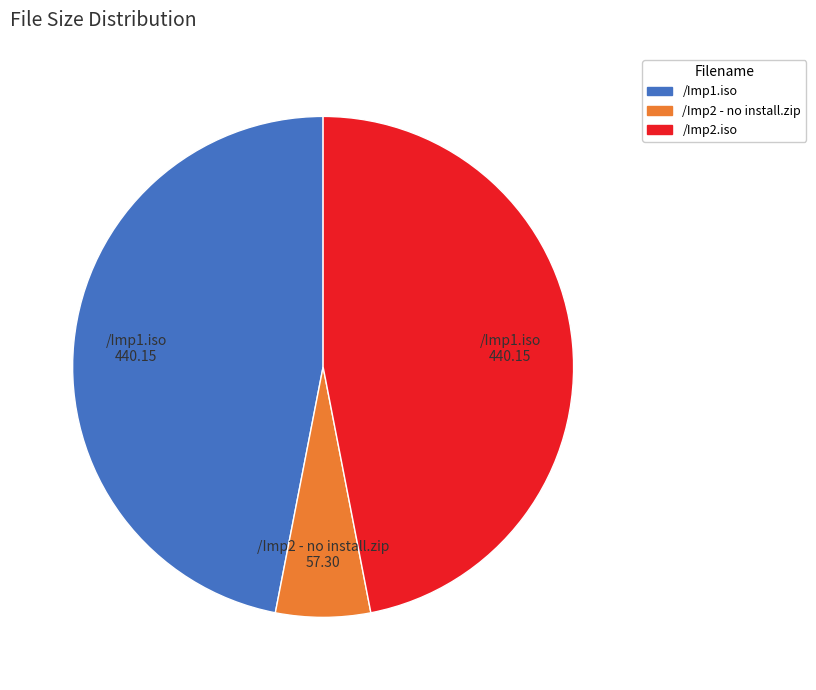

Does /Imp2 - no install.zip account for over 50% of the chart?

No